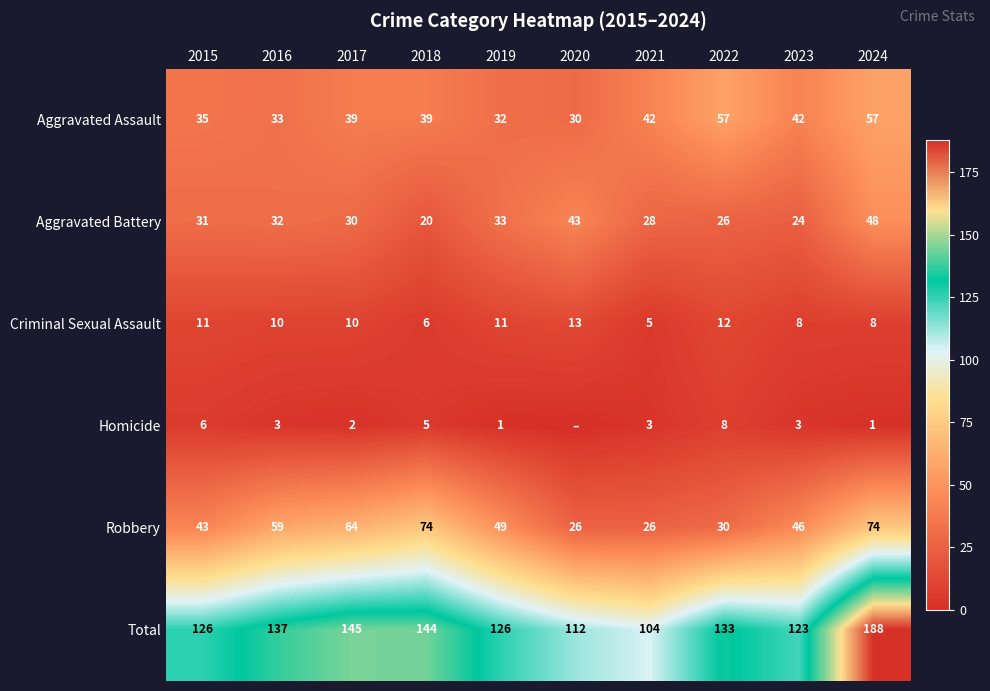

What is the minimum value for Total?

104